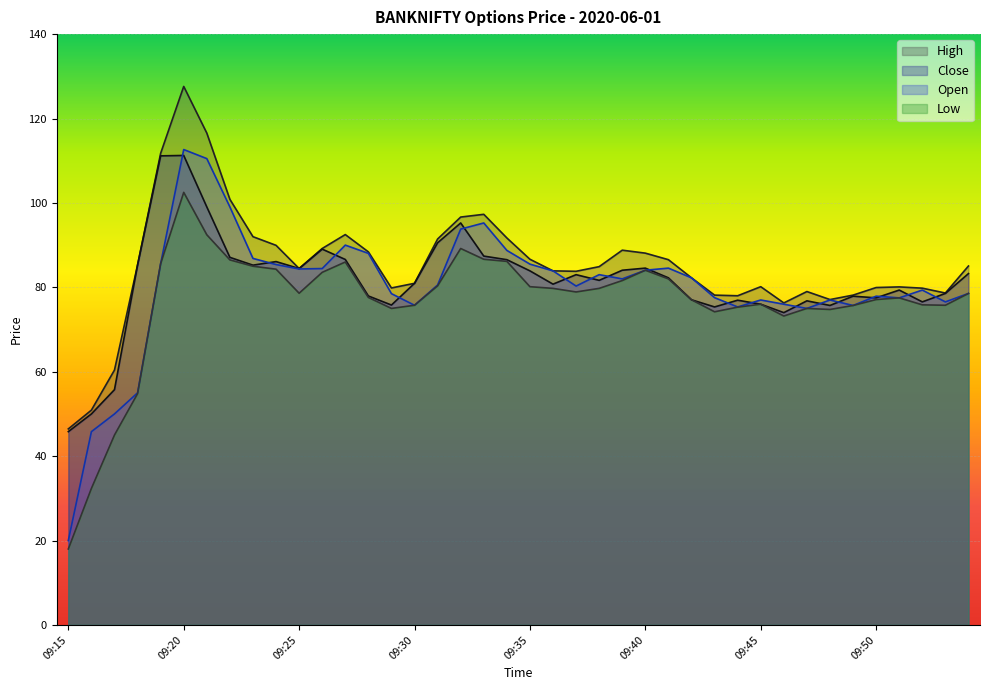

True or false: High and Close cross at least once.

False